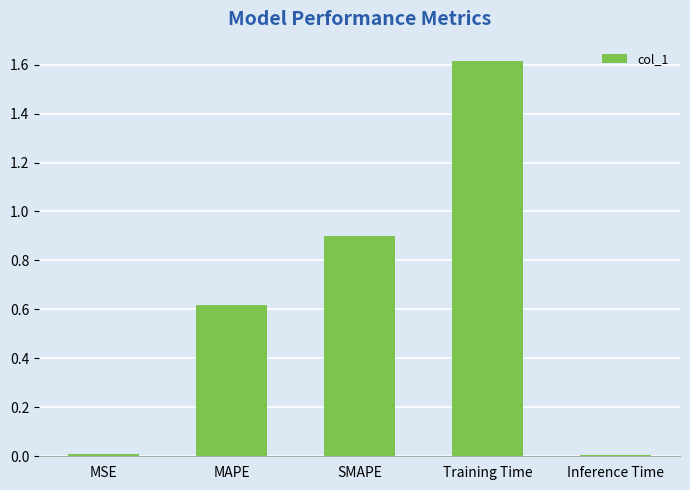

What is the difference between the second highest and second lowest values?

0.9